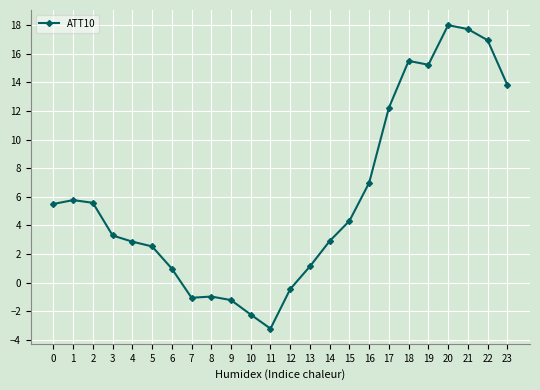

The chart shows a value of 11.4 at 20. True or false?

False